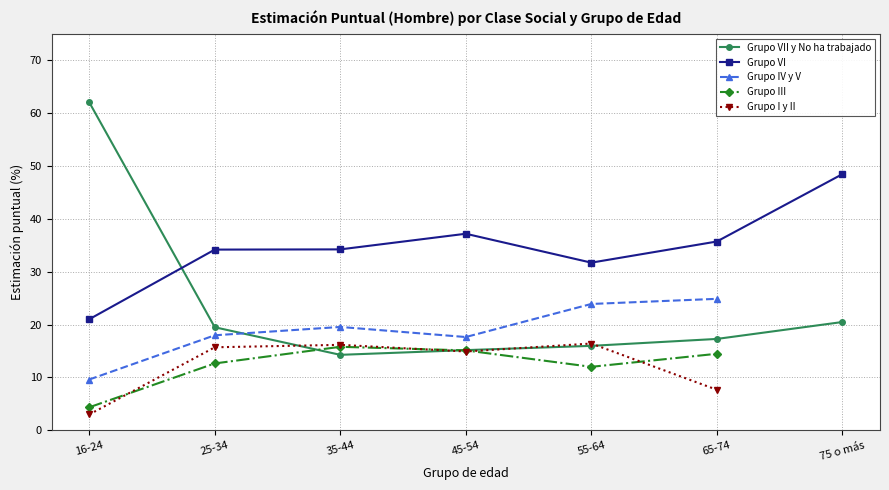

What is the value of the Grupo IV y V point at the 3rd from the left?

19.6